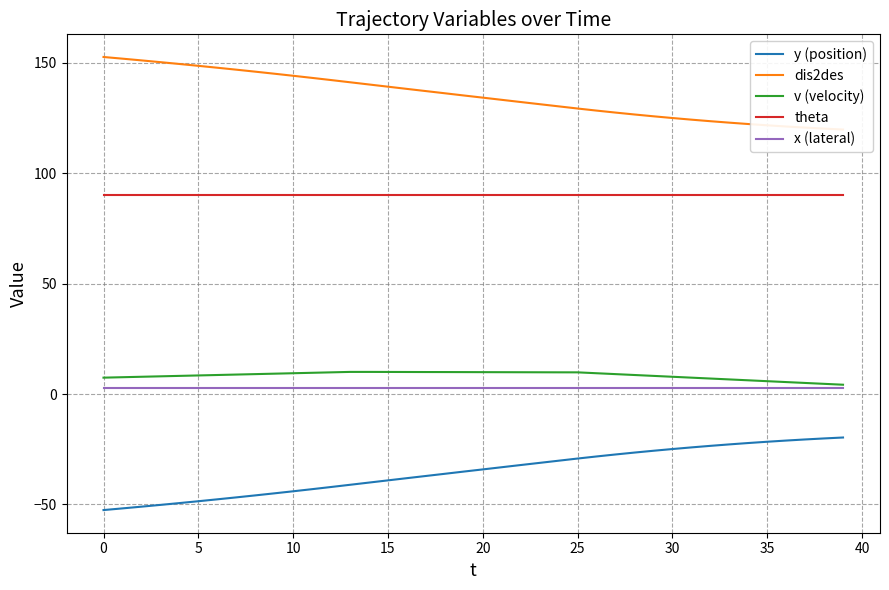

True or false: theta and x (lateral) cross at least once.

False